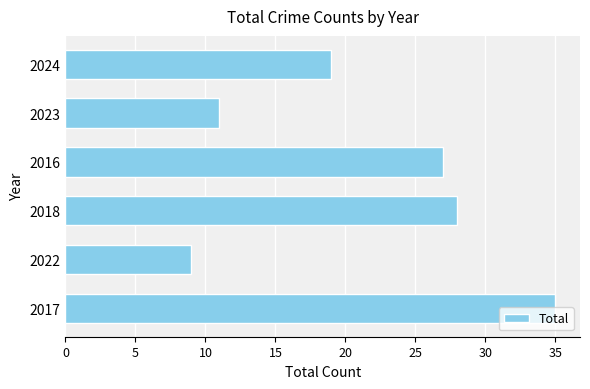

How many bars are there in total?

6